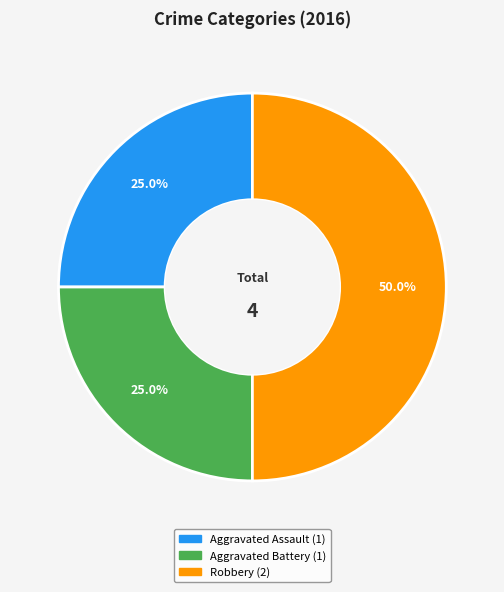

Which slice is the largest?

Robbery